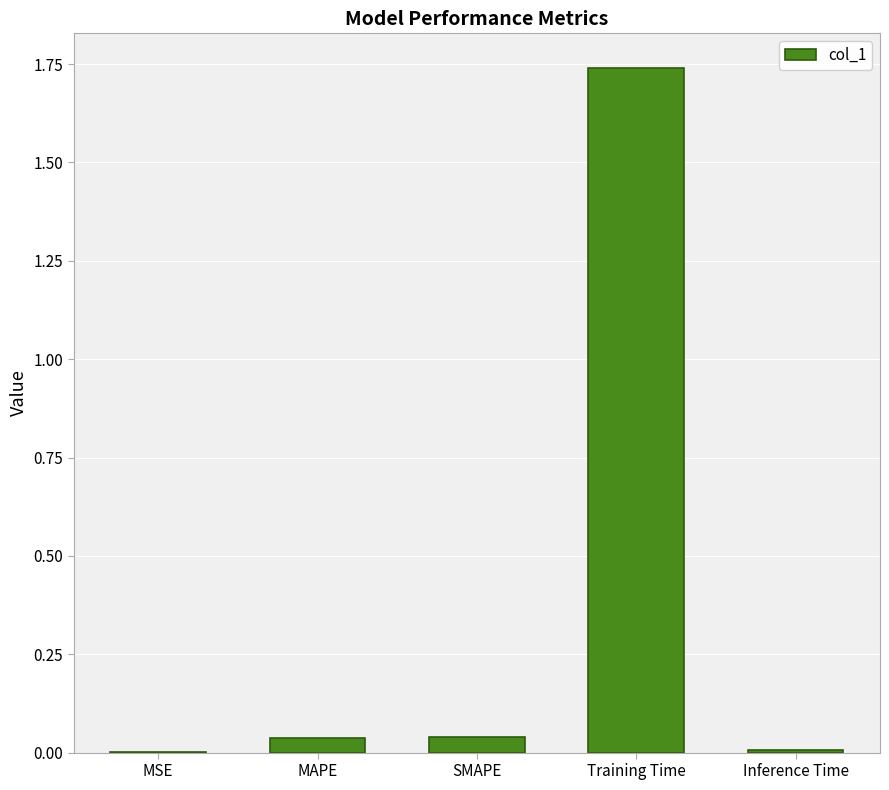

Does the chart contain stacked bars?

No